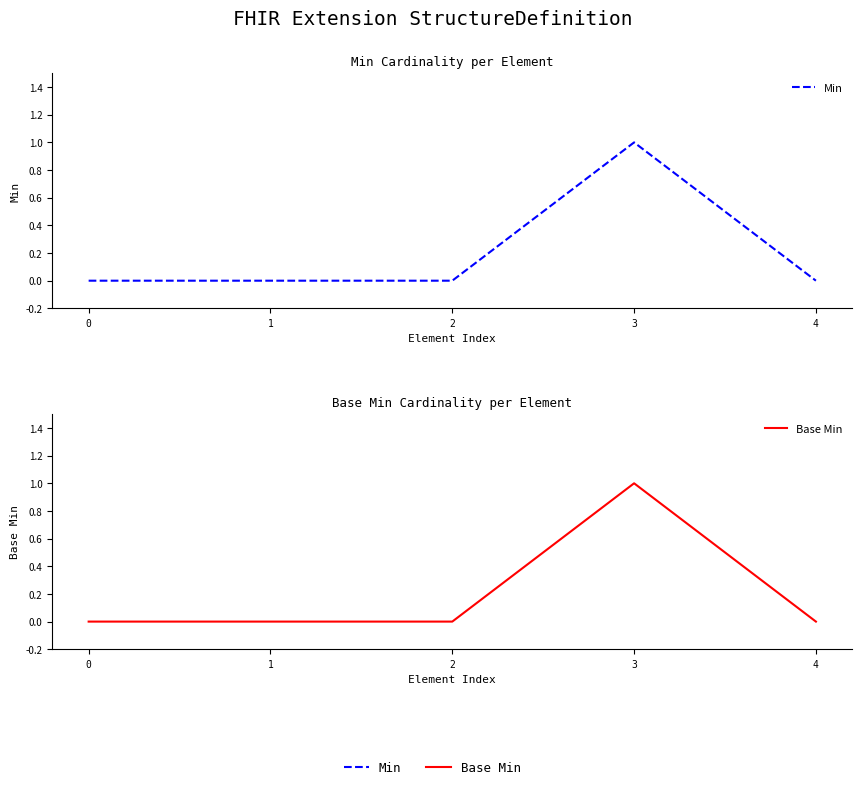

The Min series shows 1 at 3. True or false?

True